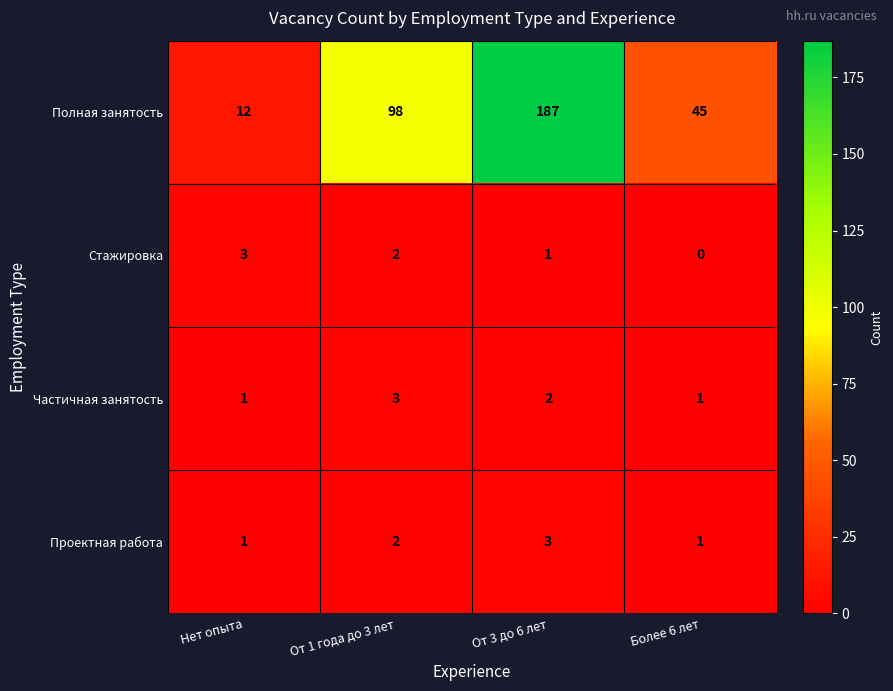

Which category has the highest value across all series?

От 3 до 6 лет